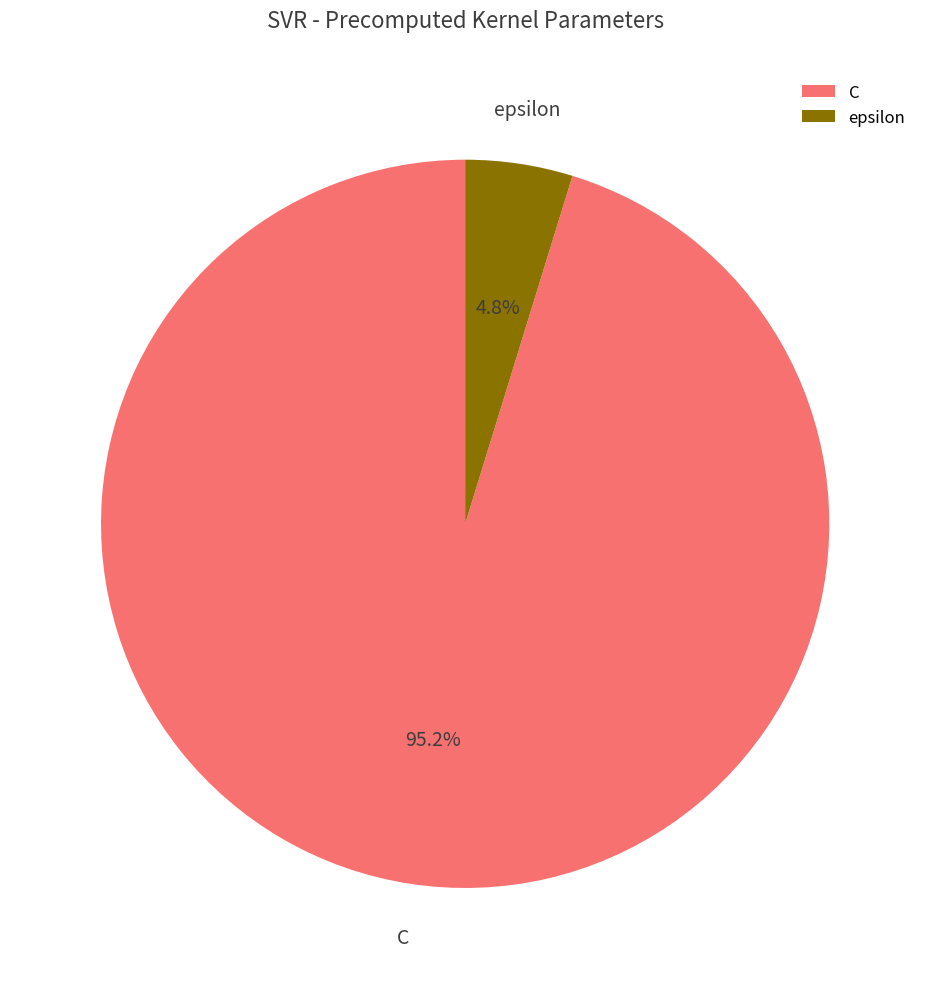

Which category accounts for the majority?

C